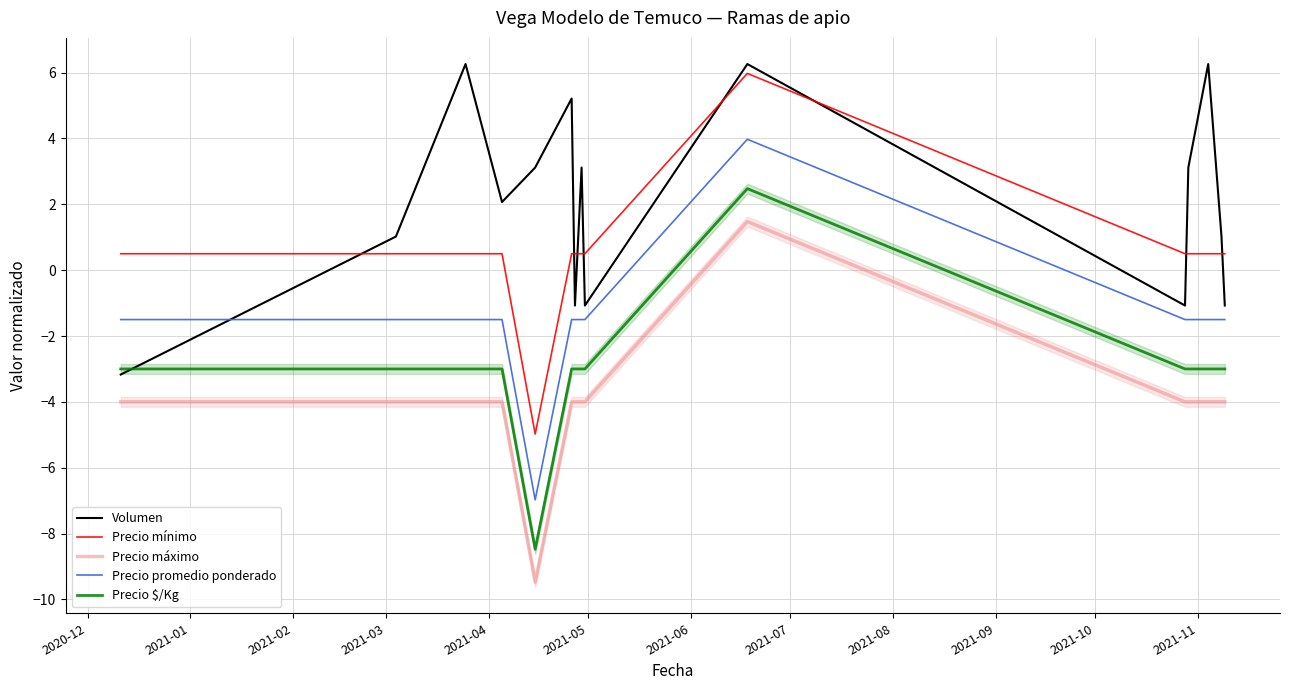

True or false: Volumen and Precio máximo intersect in this chart.

False